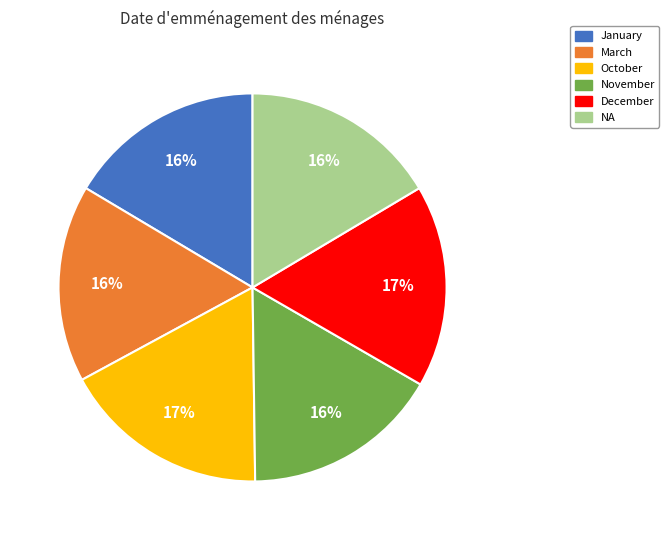

Count the number of slices in the pie.

6